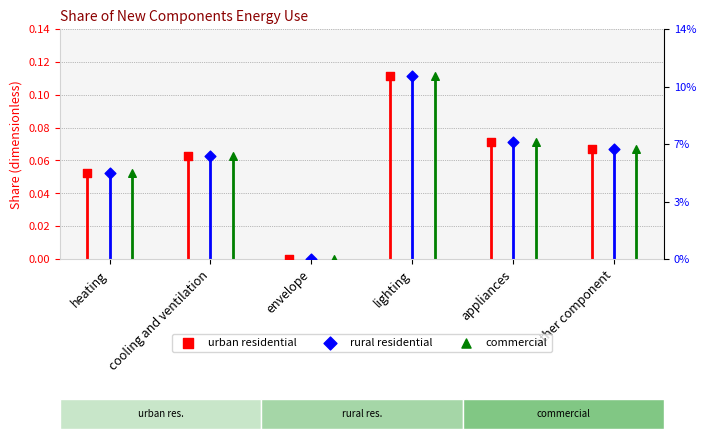

What is the total value across all series at lighting?

0.3